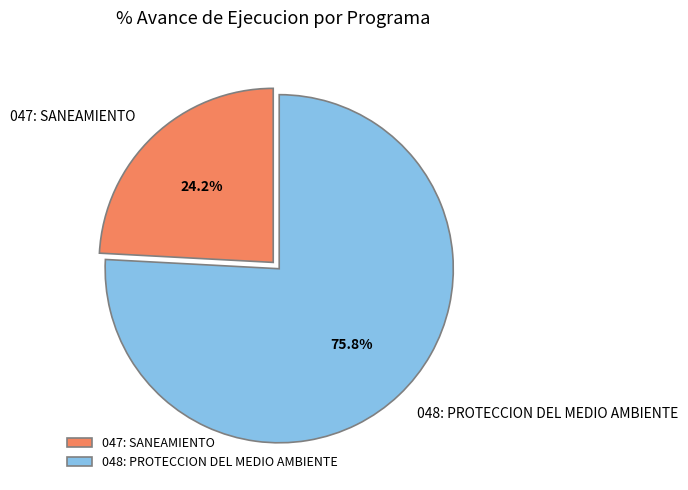

Rank the categories by value from lowest to highest.

047: SANEAMIENTO, 048: PROTECCION DEL MEDIO AMBIENTE